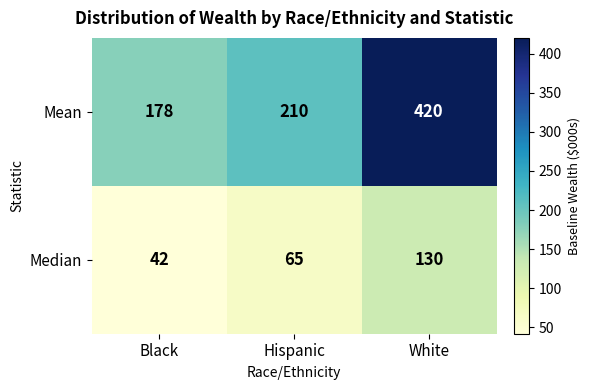

At which label does Mean reach its minimum?

Black